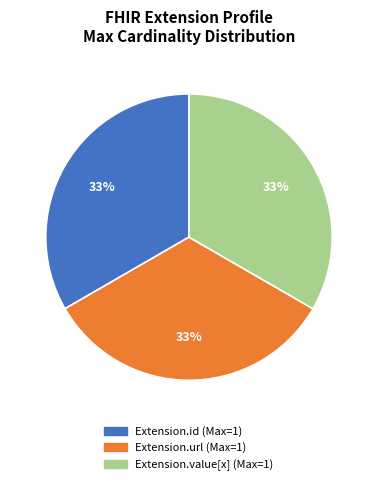

Is there a majority slice in this chart?

No